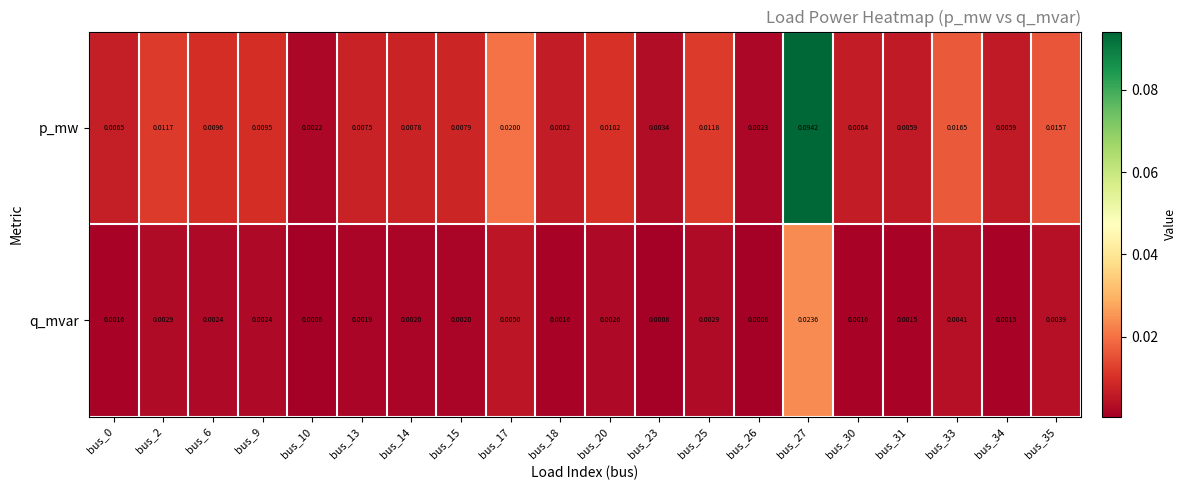

Rank the series by their maximum value, from lowest to highest.

q_mvar, p_mw